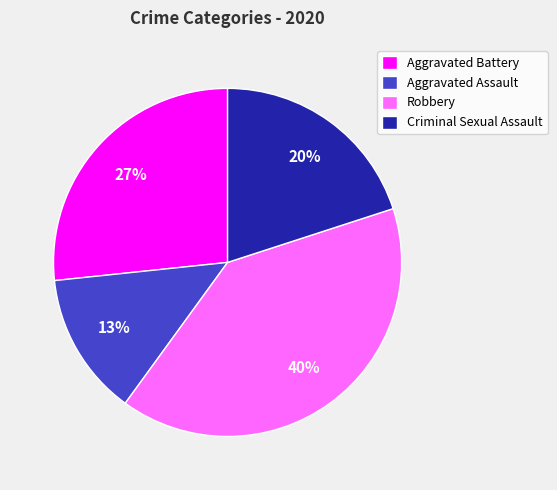

What is the ratio of the value at Aggravated Battery to the value at Robbery?

0.7